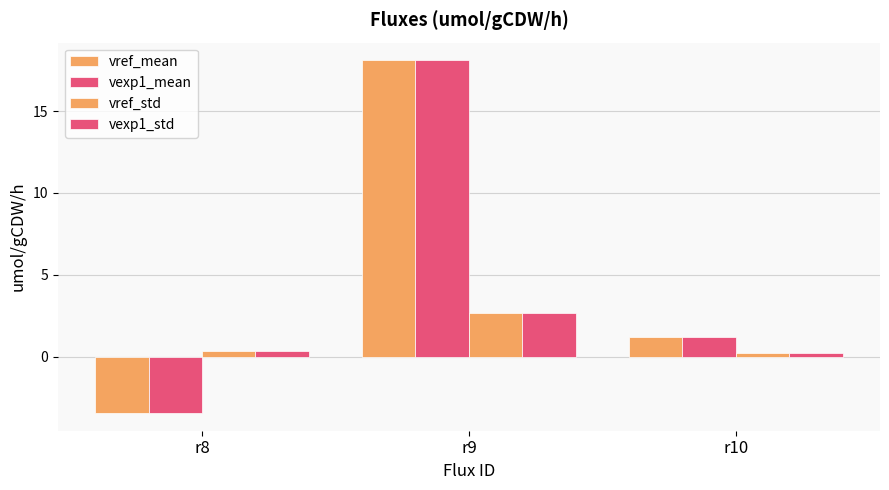

The value of vref_mean at r10 is 1.9. True or false?

False